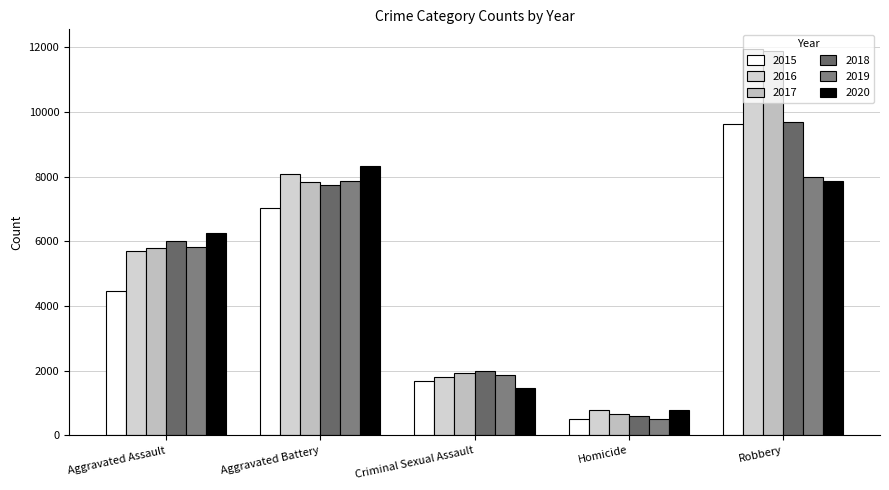

What are all the series names shown in the legend?

2015, 2016, 2017, 2018, 2019, 2020